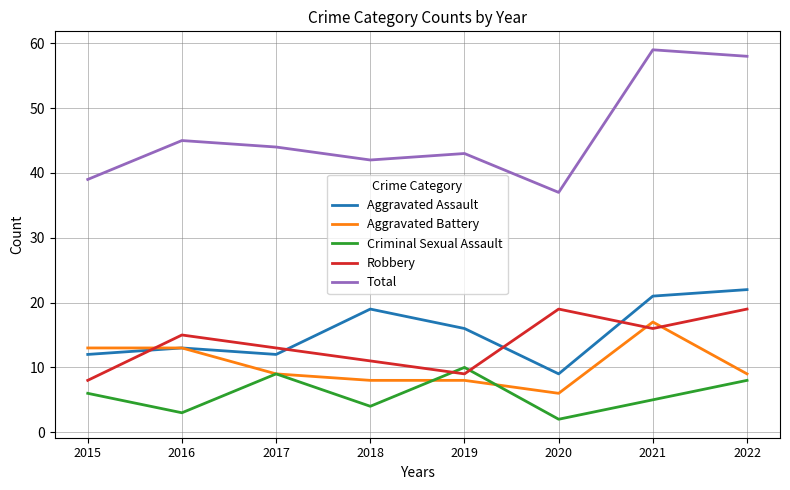

Which series changed the most between 2015 and 2016?

Robbery